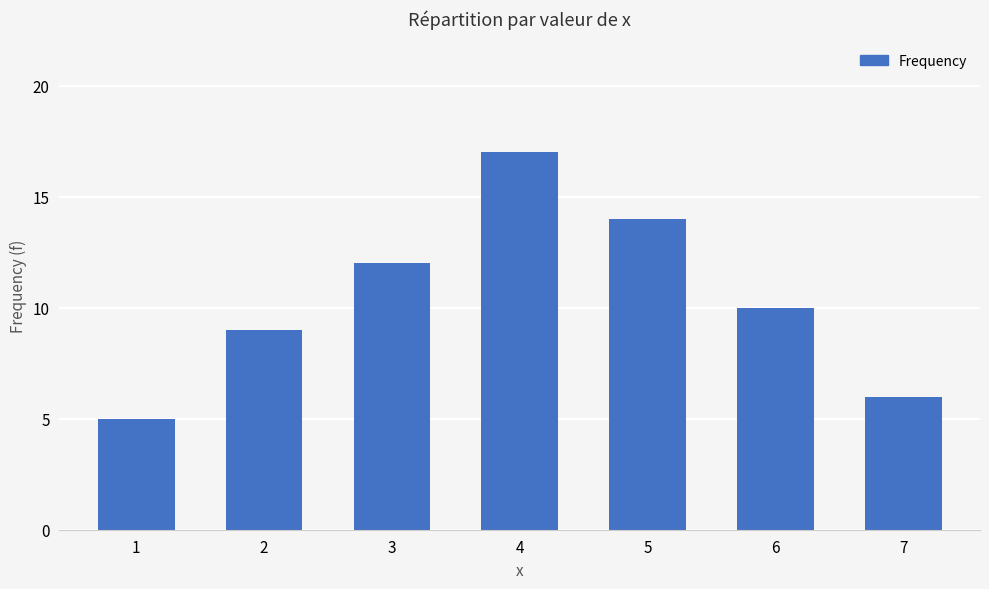

List the labels in order of value, largest first.

4, 5, 3, 6, 2, 7, 1